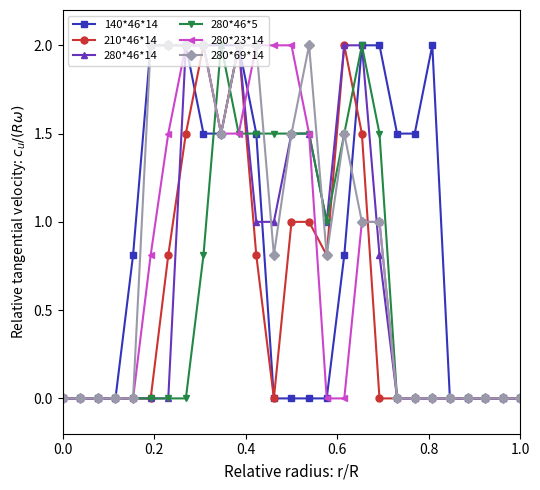

What is the value of the 280*69*14 point at the 14th from the left?

1.5